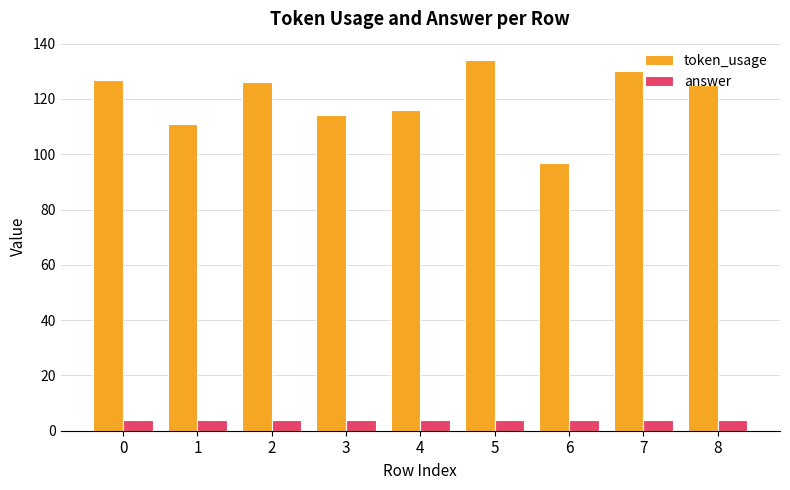

What are all the series names shown in the legend?

token_usage, answer